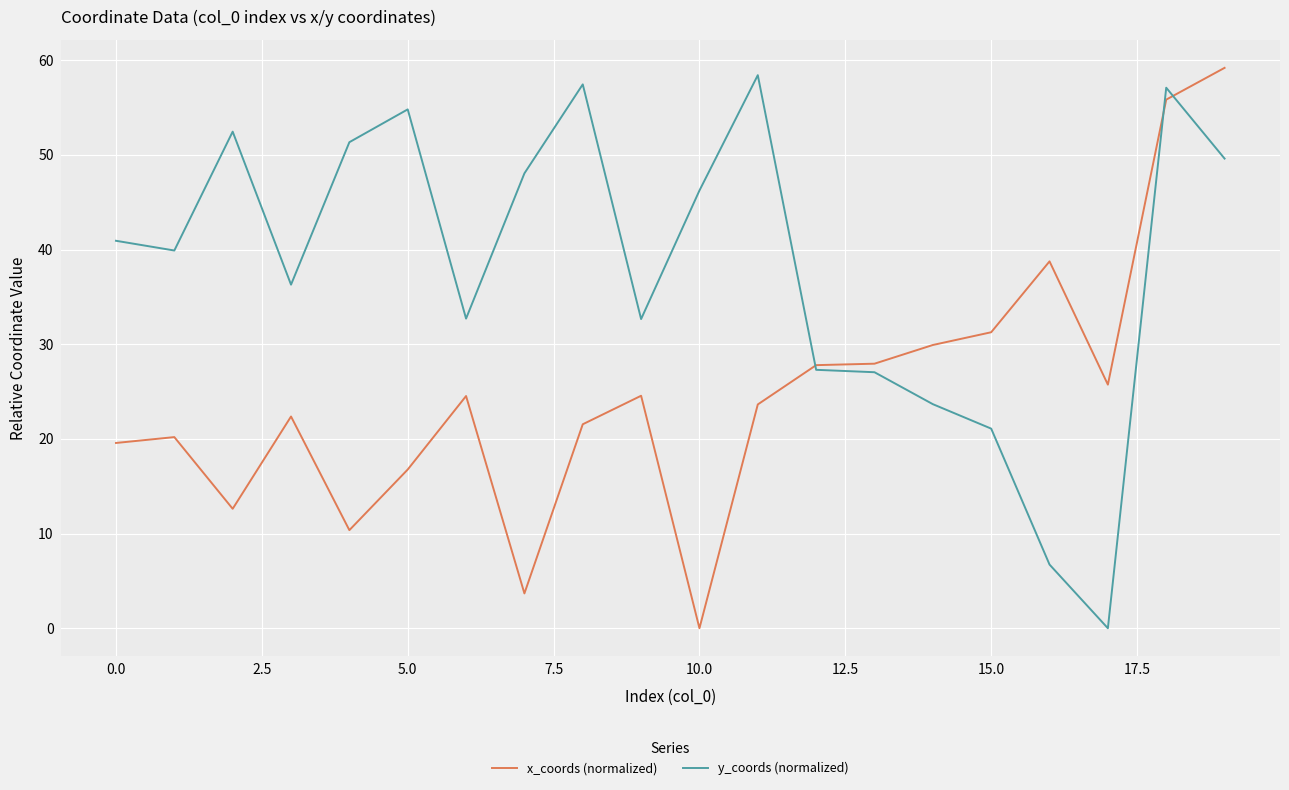

What is the maximum value shown in the chart?

59.2